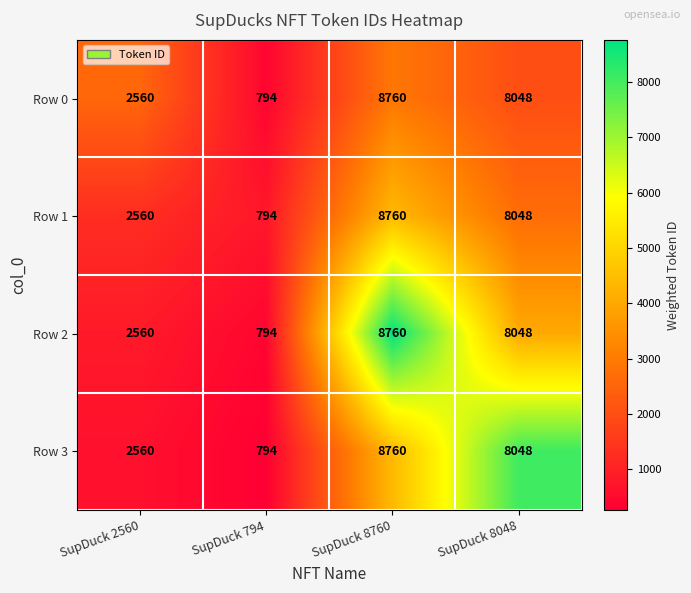

What is the difference between the maximum and second lowest values in the Row 2 series?

6200